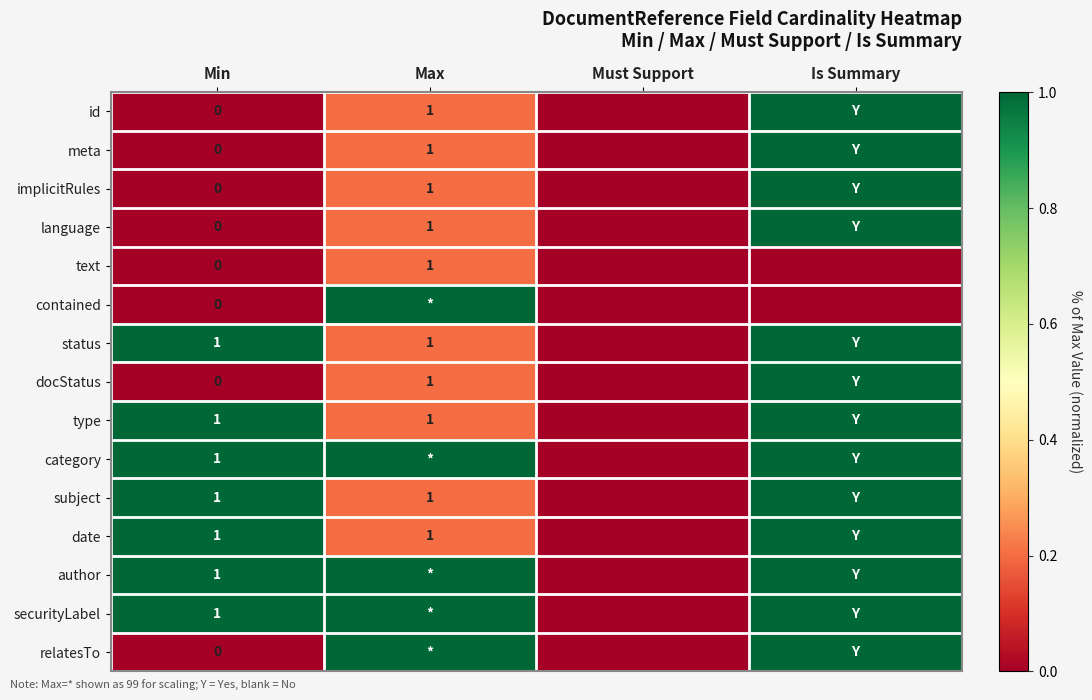

What is the total value across all series at Min?

7